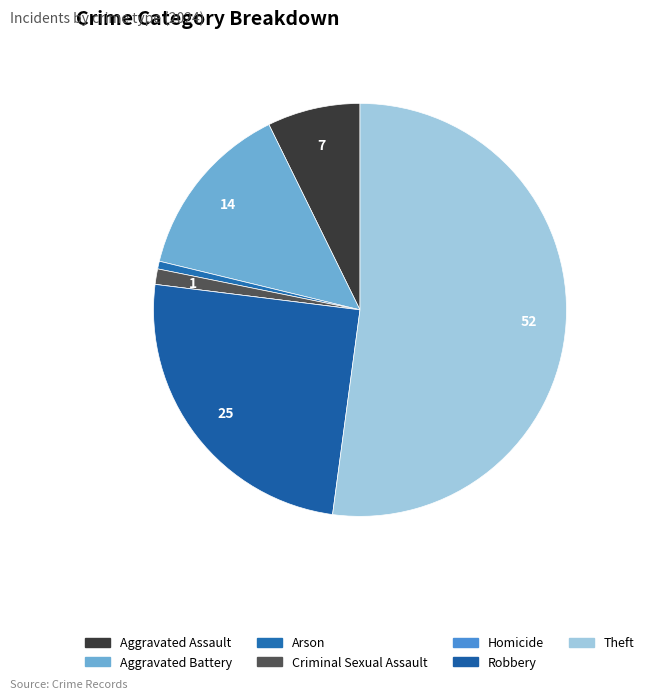

To the nearest percent, what percentage of the pie is Criminal Sexual Assault?

1%